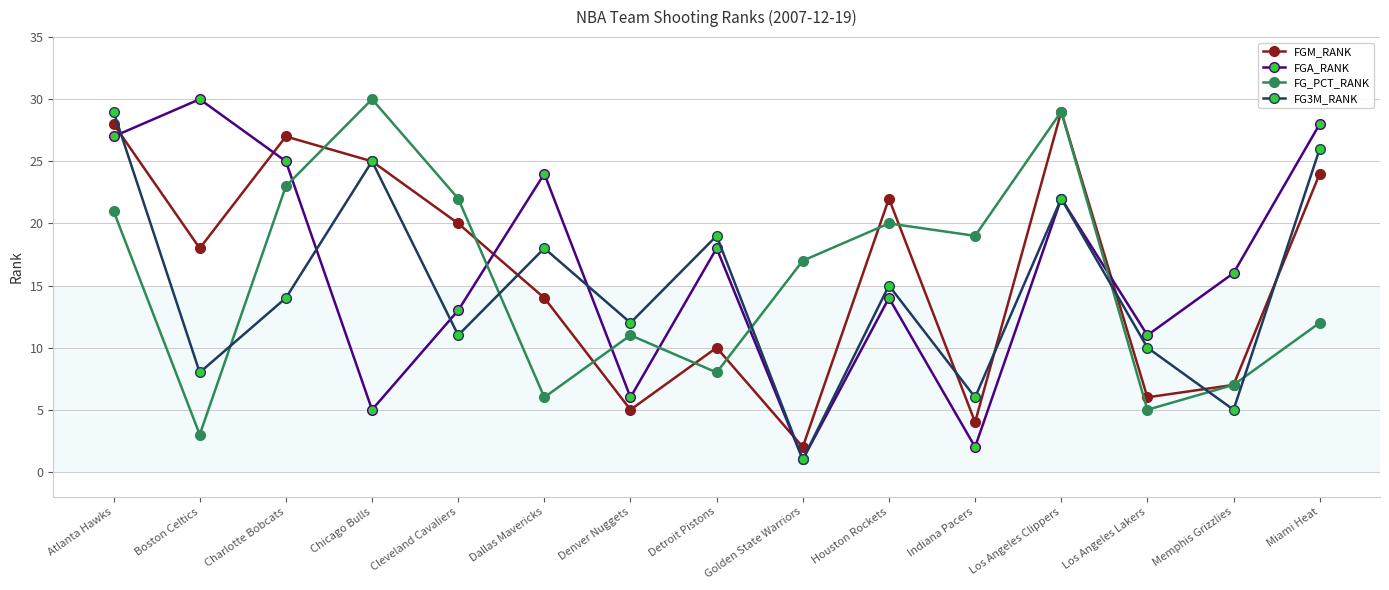

How many categories are shown in the chart?

15